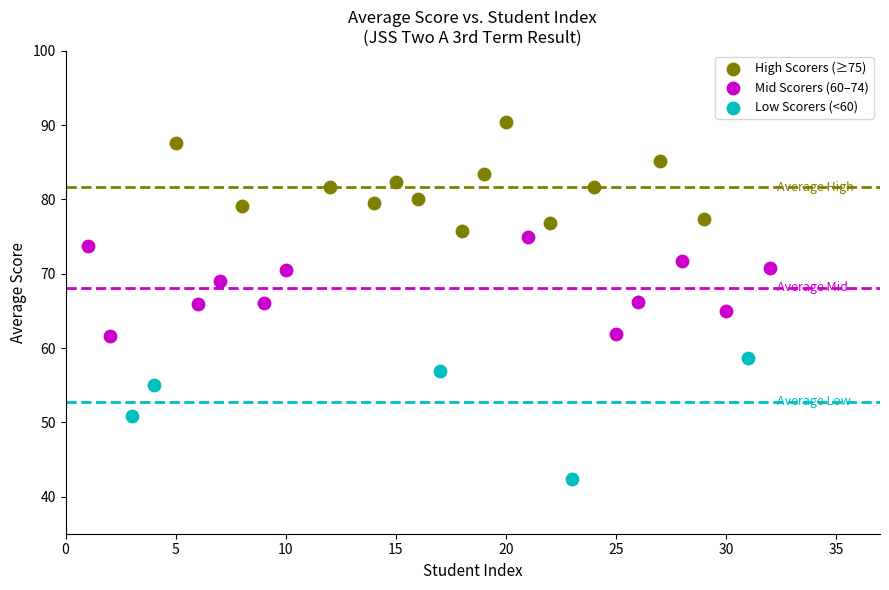

Which series contains the highest Y value?

High Scorers (≥75)